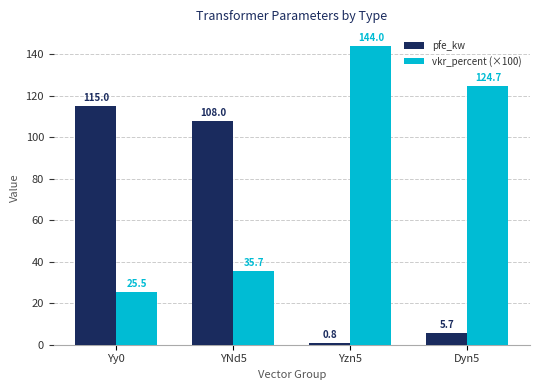

Which series has the largest total across all categories?

vkr_percent (×100)